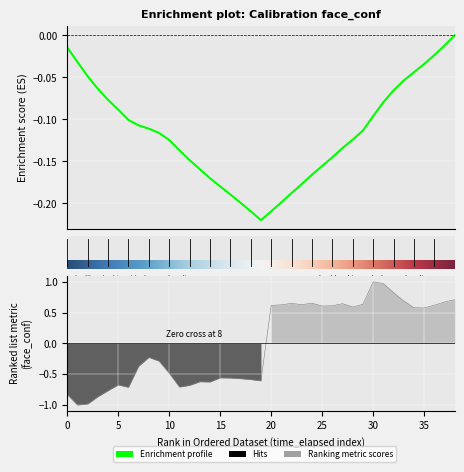

Reading left to right, list all the values displayed in this chart.

-0.8	-1.0	-1.0	-0.9	-0.8	-0.7	-0.7	-0.4	-0.2	-0.3	-0.5	-0.7	-0.7	-0.6	-0.6	-0.6	-0.6	-0.6	-0.6	-0.6	0.6	0.6	0.7	0.6	0.7	0.6	0.6	0.6	0.6	0.6	1.0	1.0	0.8	0.7	0.6	0.6	0.6	0.7	0.7